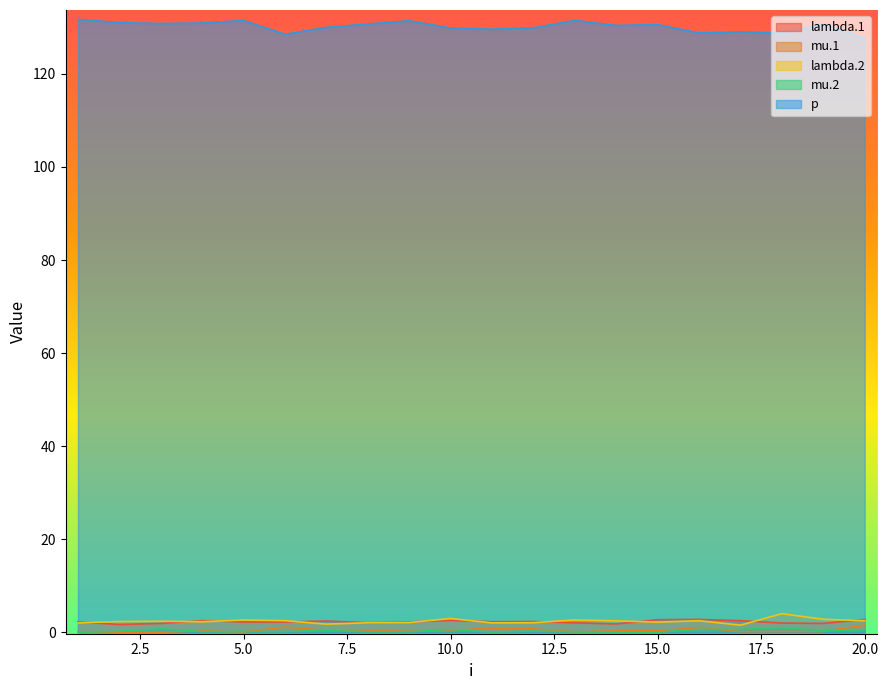

The p series shows 62.5 at 8. True or false?

False